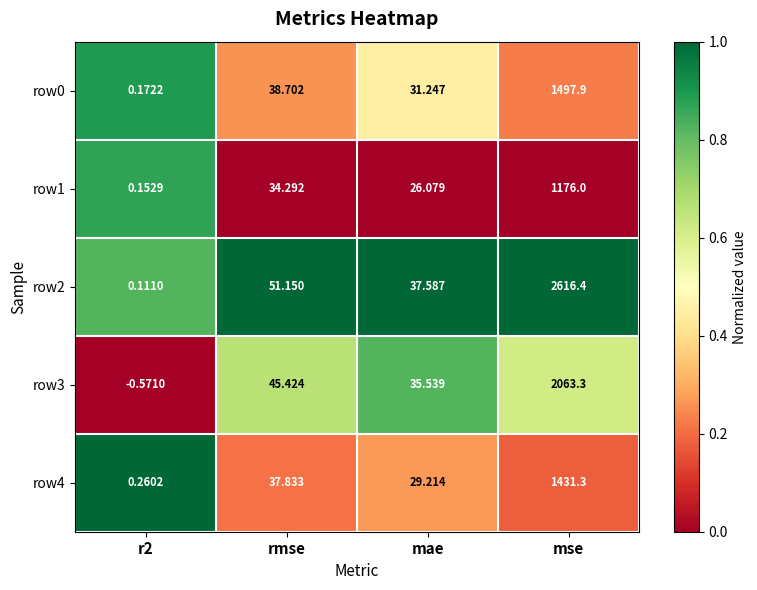

At which category does the chart reach its peak across all series?

mse